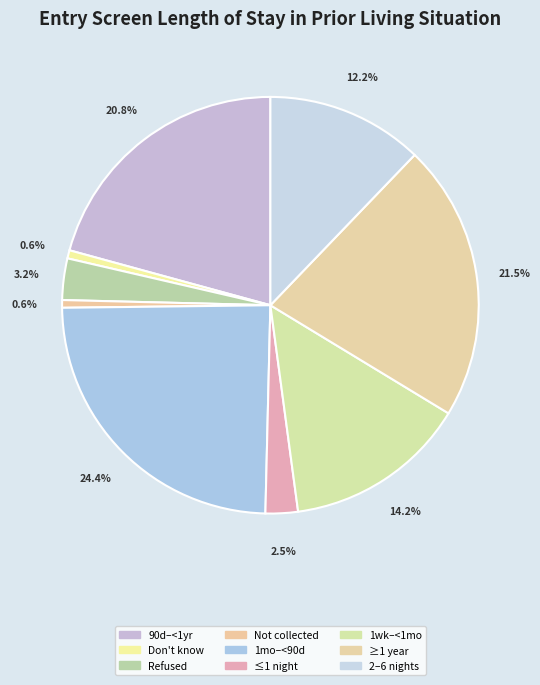

Rank the categories by value from lowest to highest.

Data not collected, Client doesn't know, One night or Less, Client refused, Two to six nights, One week or more, but less than one month, 90 days or more, but less than one year, One year or longer, One month or more, but less than 90 days